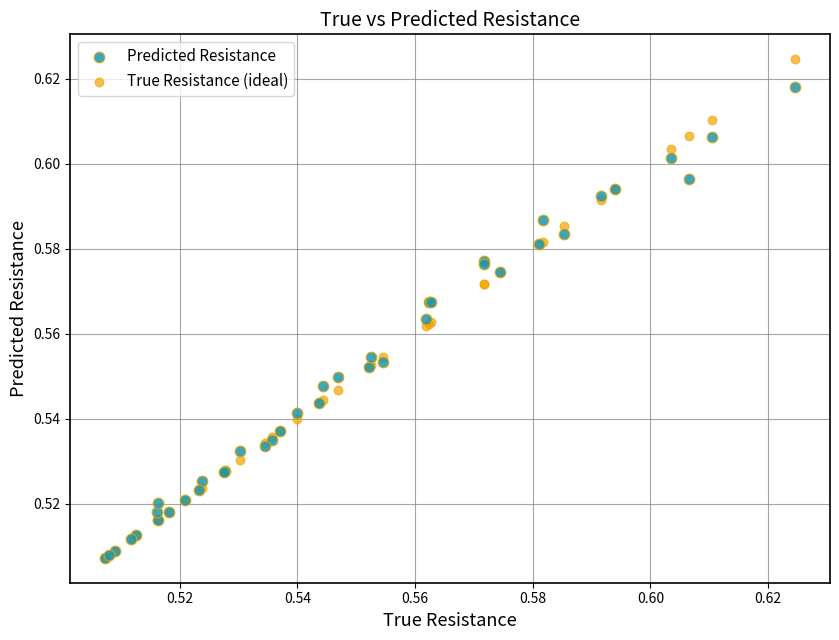

What are all the series names shown in the legend?

Predicted Resistance, True Resistance (ideal)